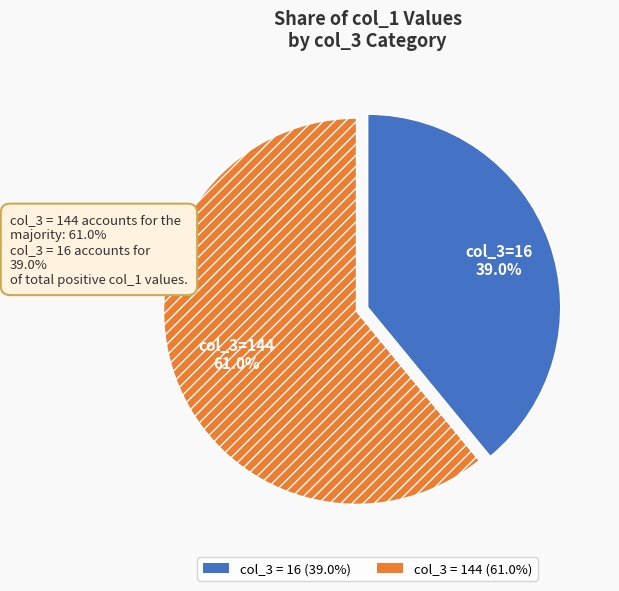

How much of the chart is everything except col_3=16?

61.0%